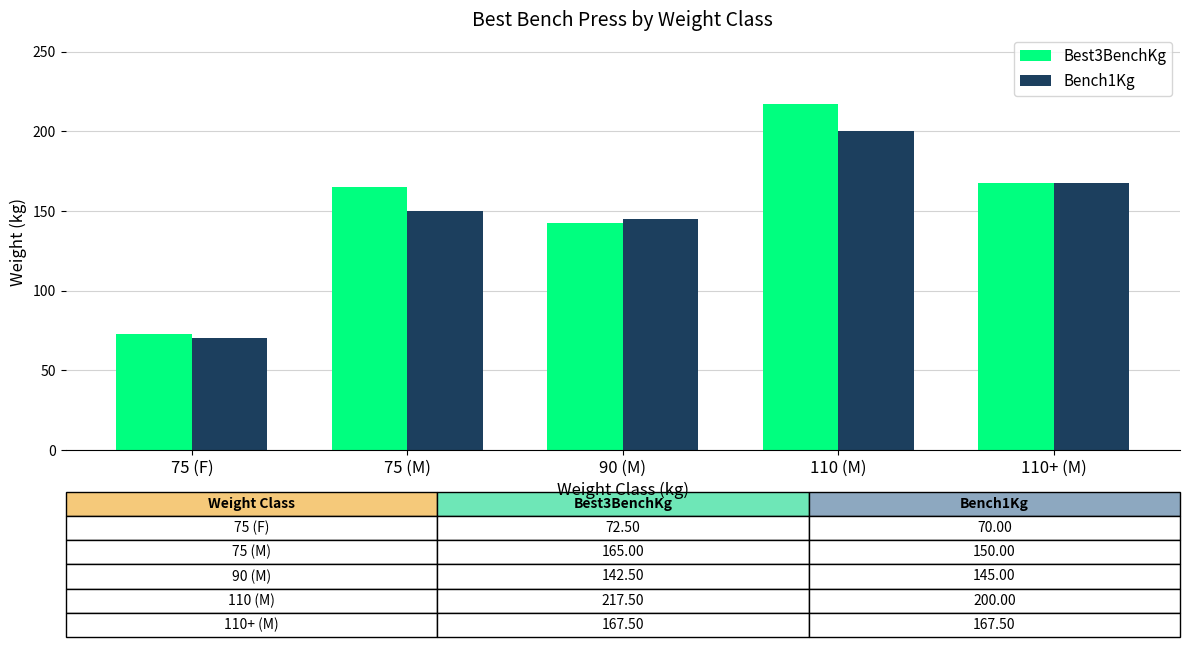

How many bars are there in each group?

2